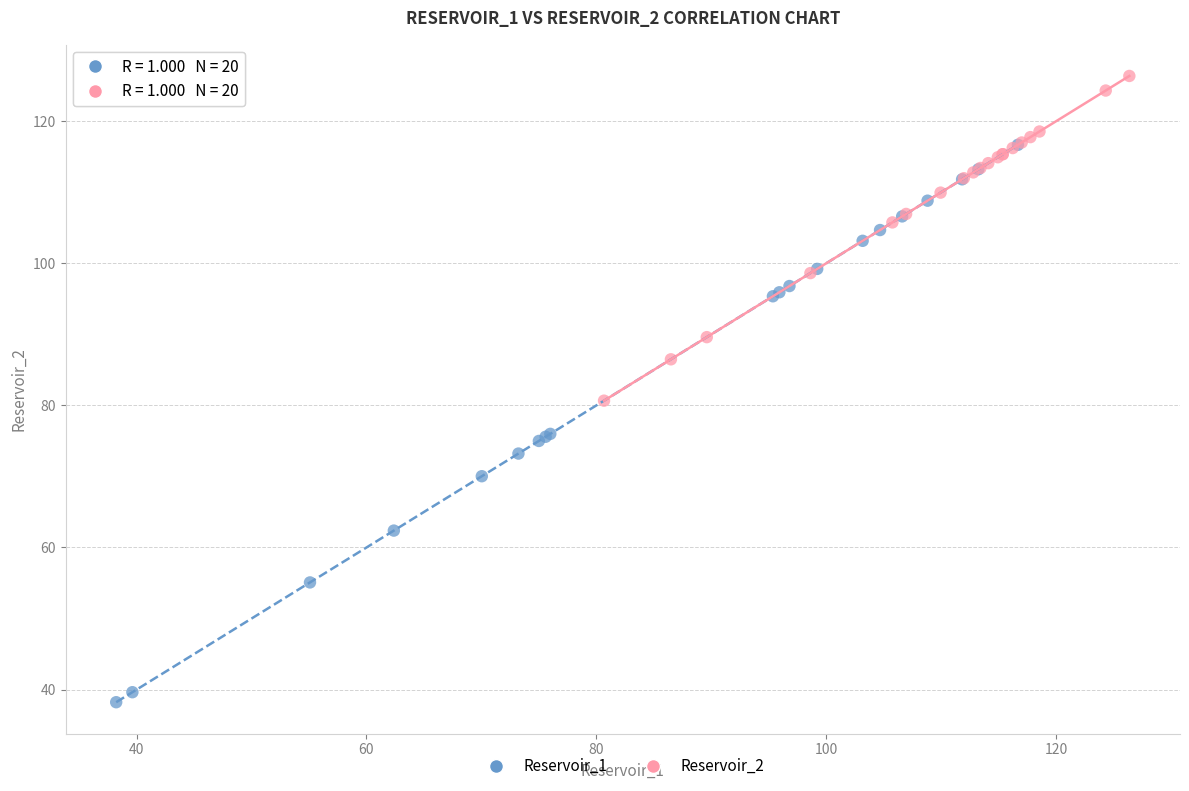

Which series has the widest spread of Y values?

Reservoir_1